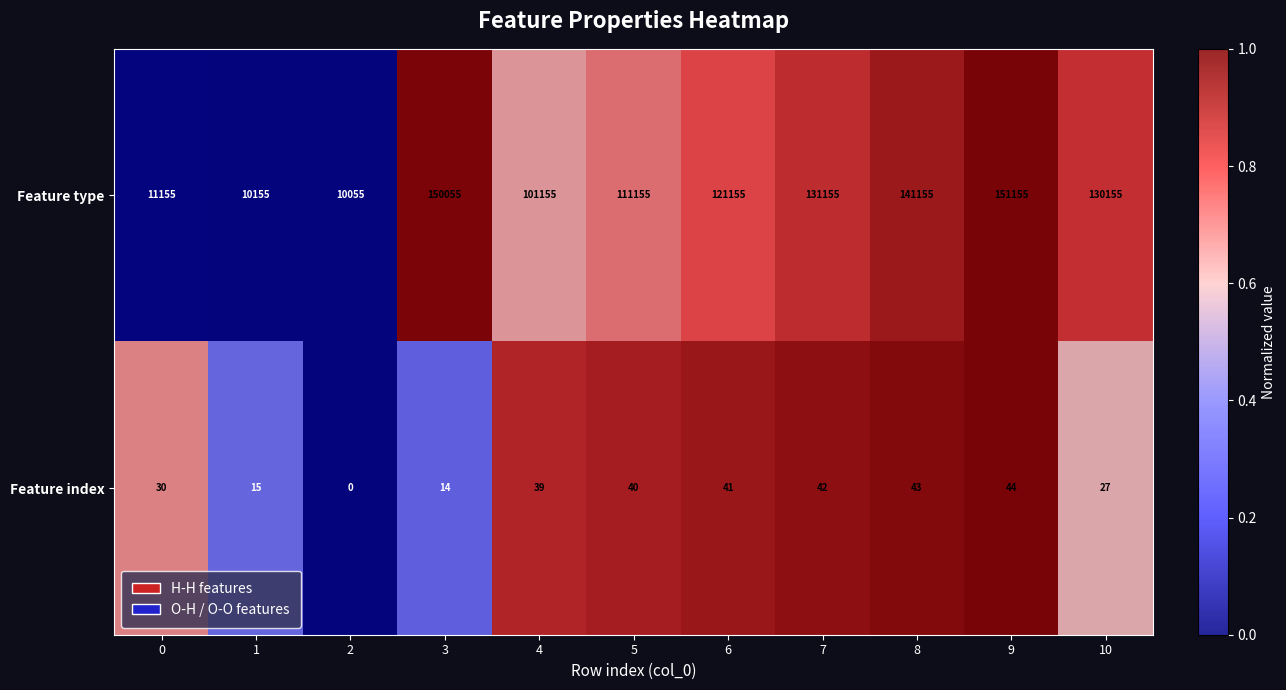

Rank the series by their maximum value, from lowest to highest.

Feature index, Feature type